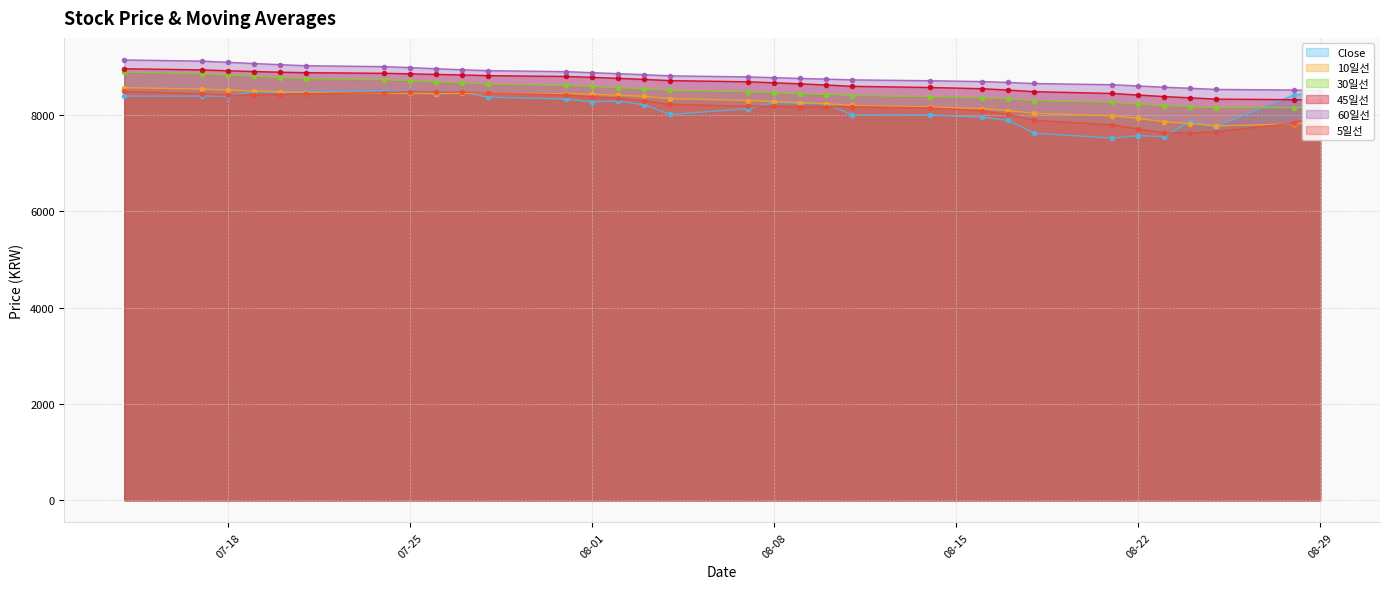

What is the lowest value of the Close series?

7520.0